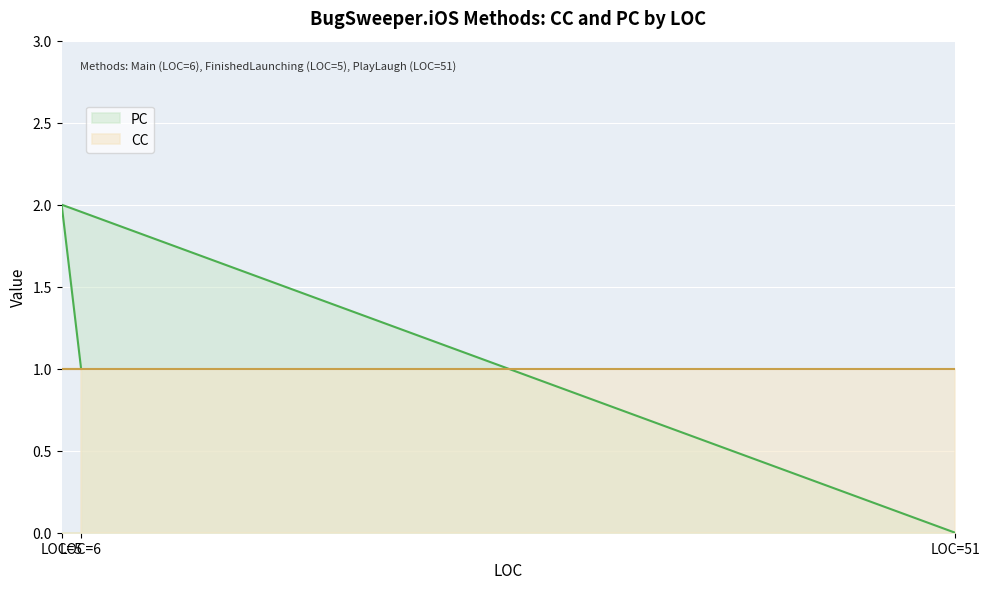

Which series has the widest spread of values?

PC